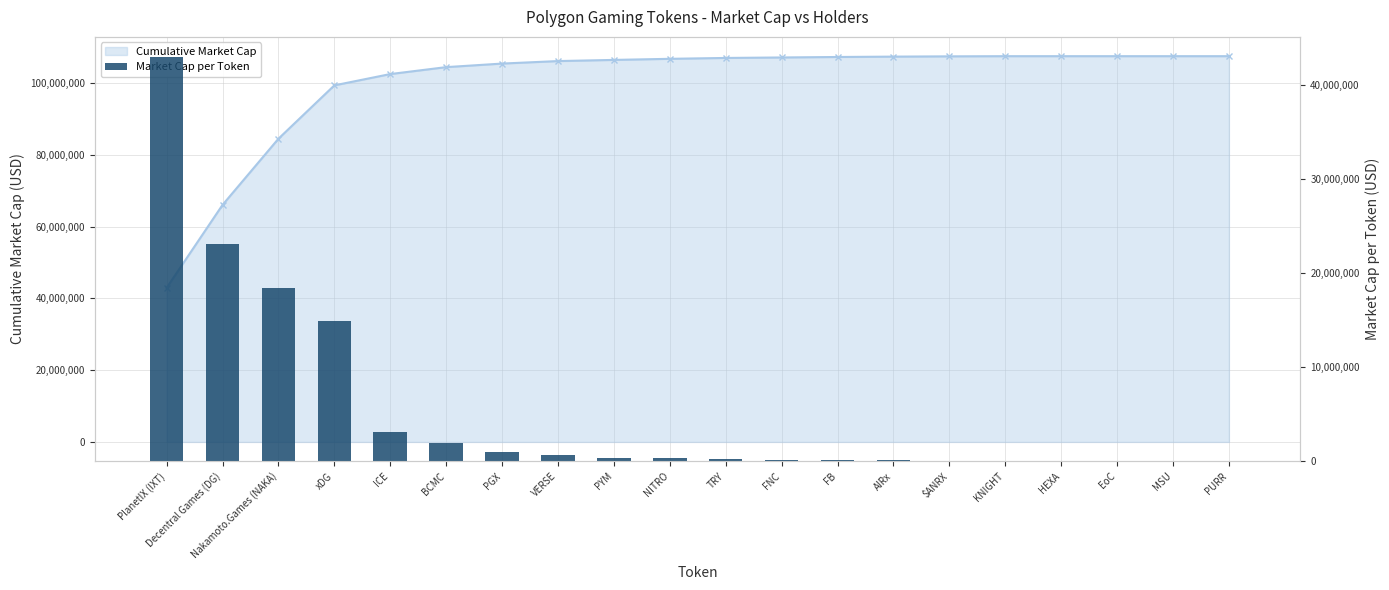

At which category does the chart reach its peak across all series?

PlanetIX (IXT)